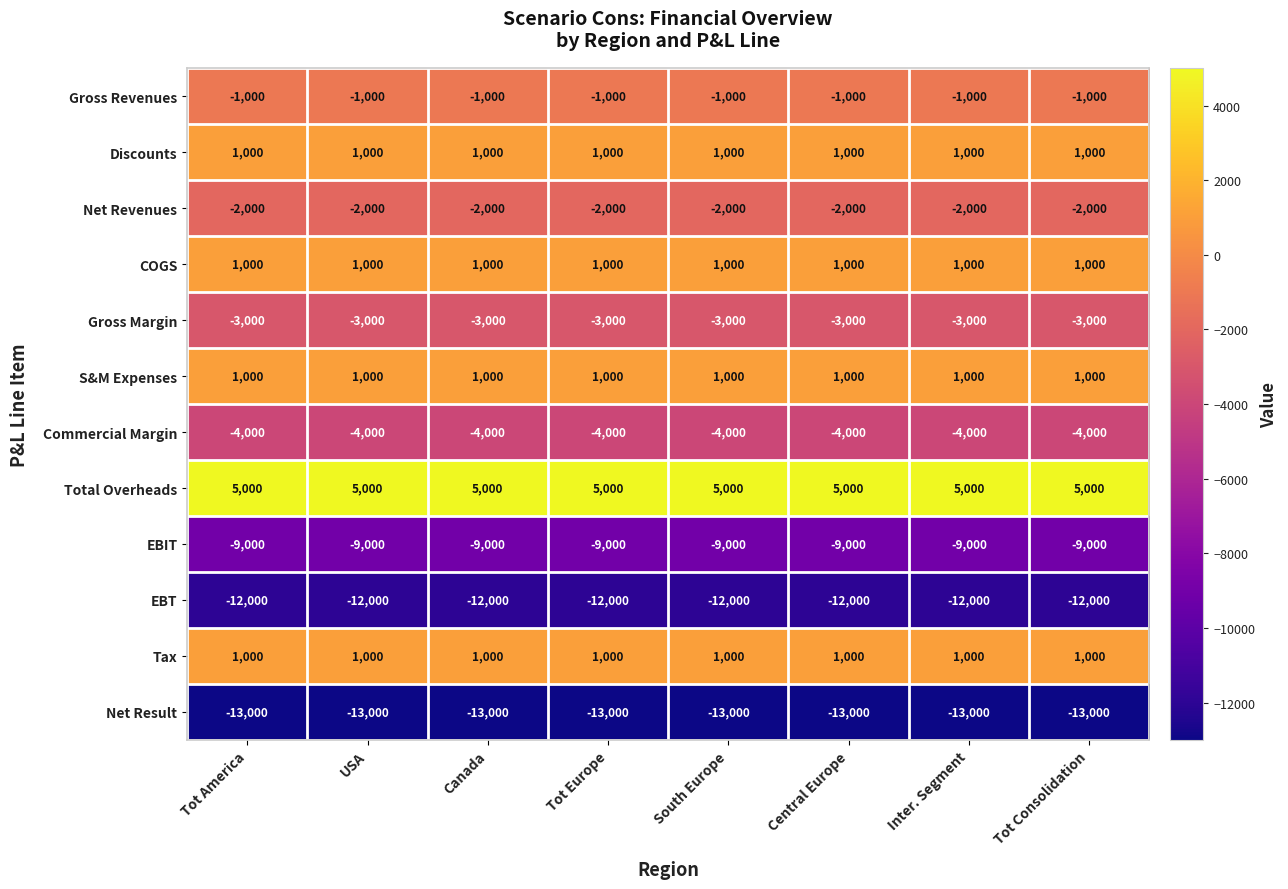

Is it true that S&M Expenses equals 1000 at Tot Consolidation?

True